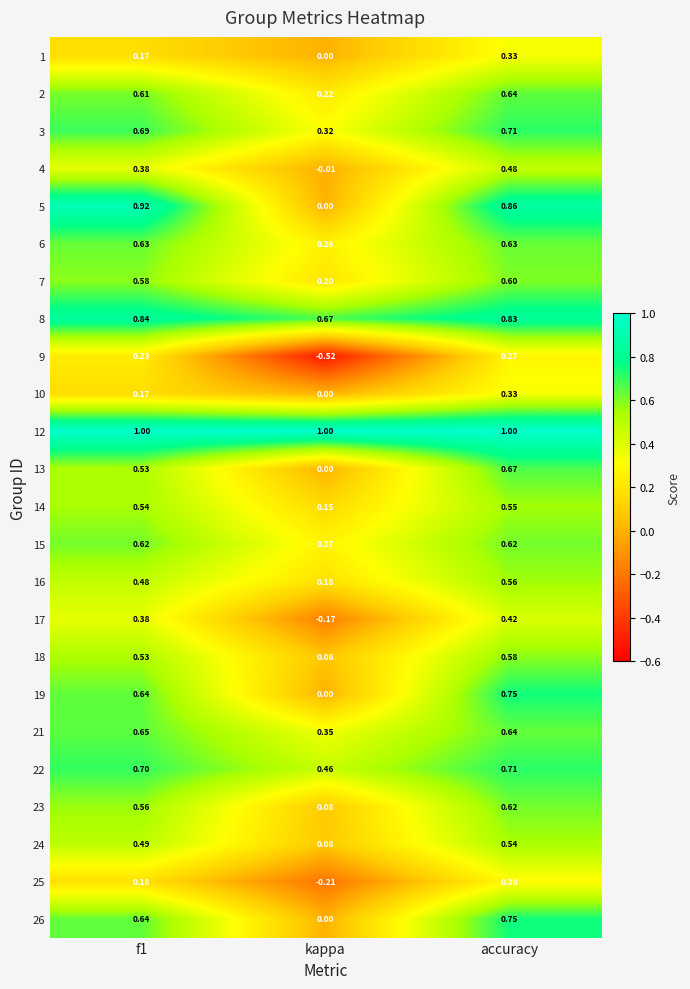

Which series has the largest total across all categories?

12